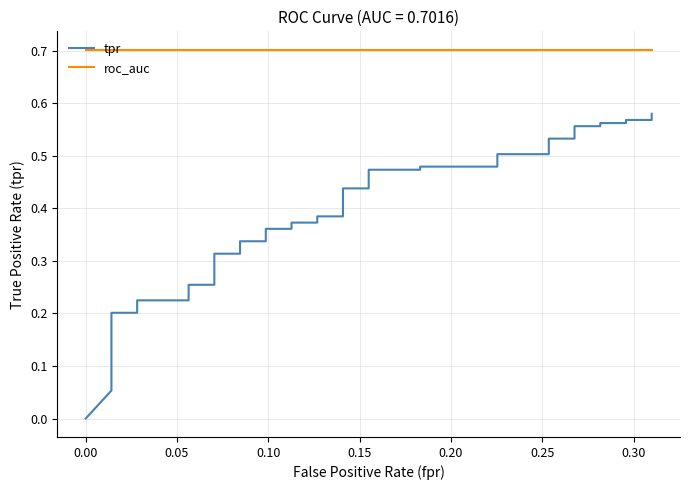

Which series has the largest range (max minus min)?

tpr